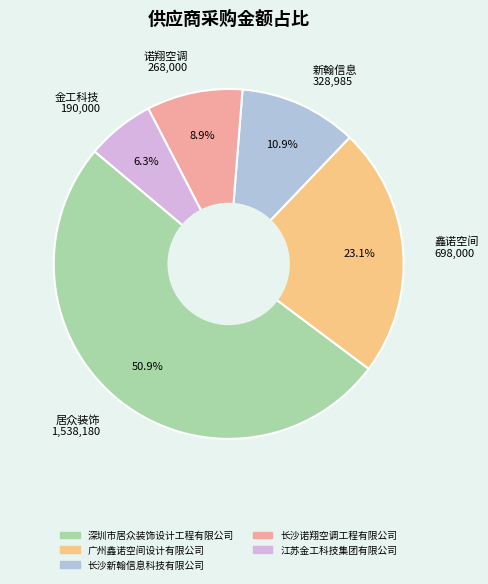

Which category has the biggest portion of the pie?

居众装饰 1,538,180